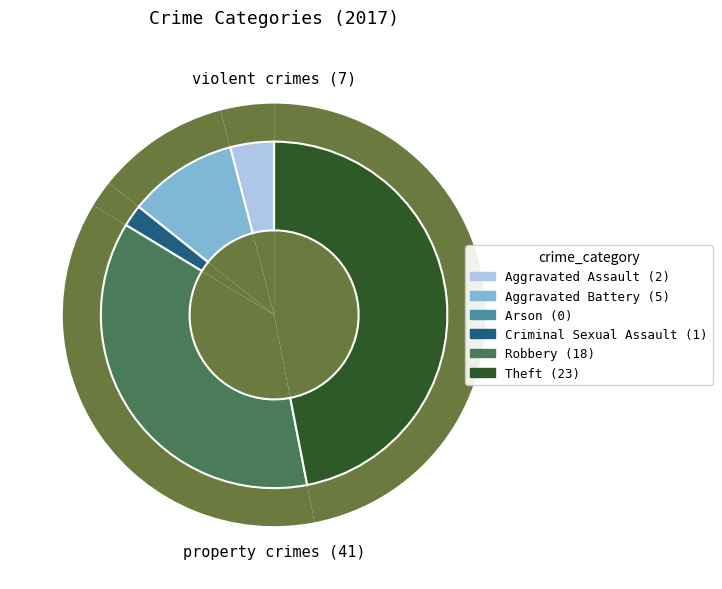

Is there a majority slice in this chart?

No